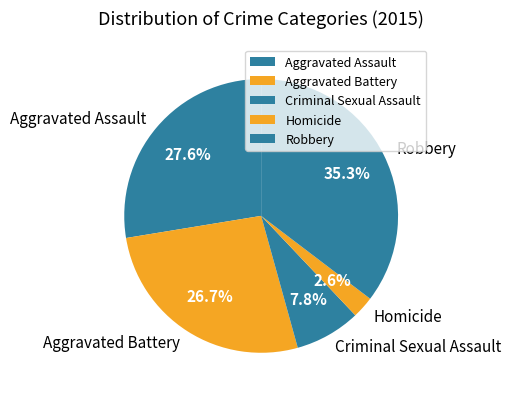

To the nearest percent, what is the difference between the Robbery and Homicide slice percentages?

33%